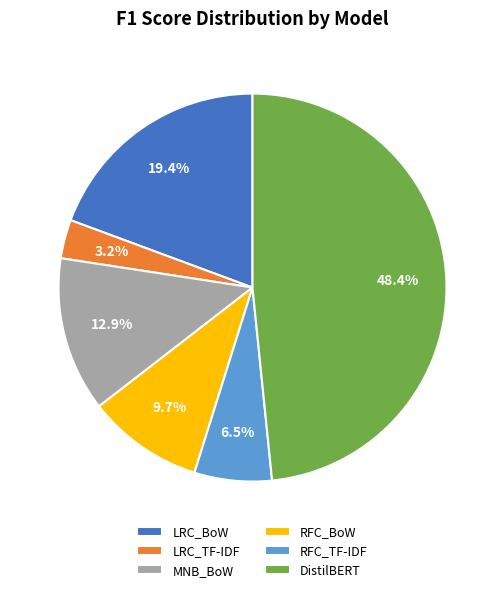

What percentage do MNB_BoW and RFC_BoW together represent?

22.6%